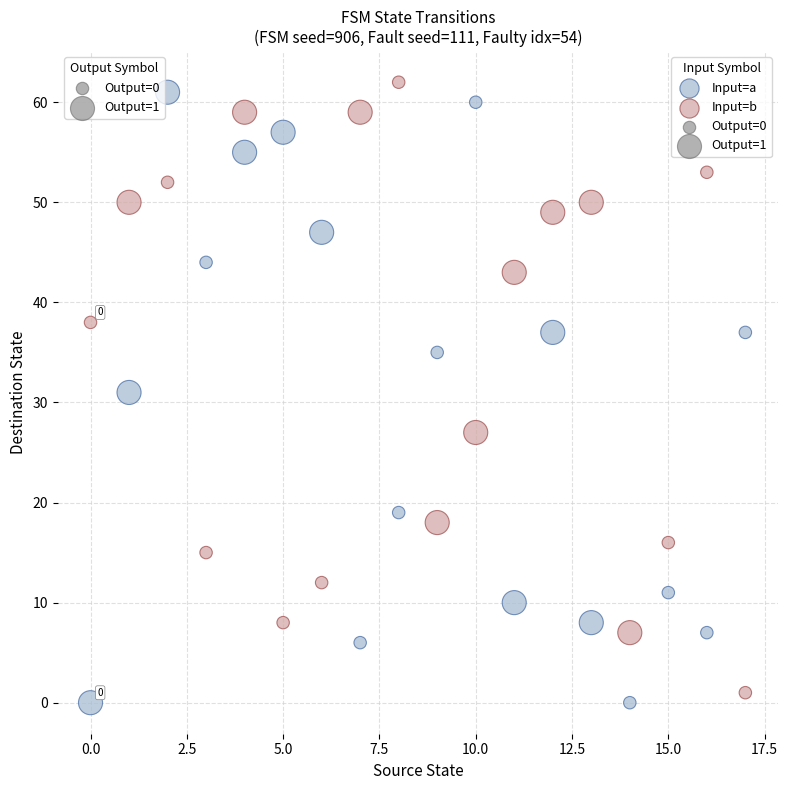

In the Input=a series, what Y value is closest to 30?

31